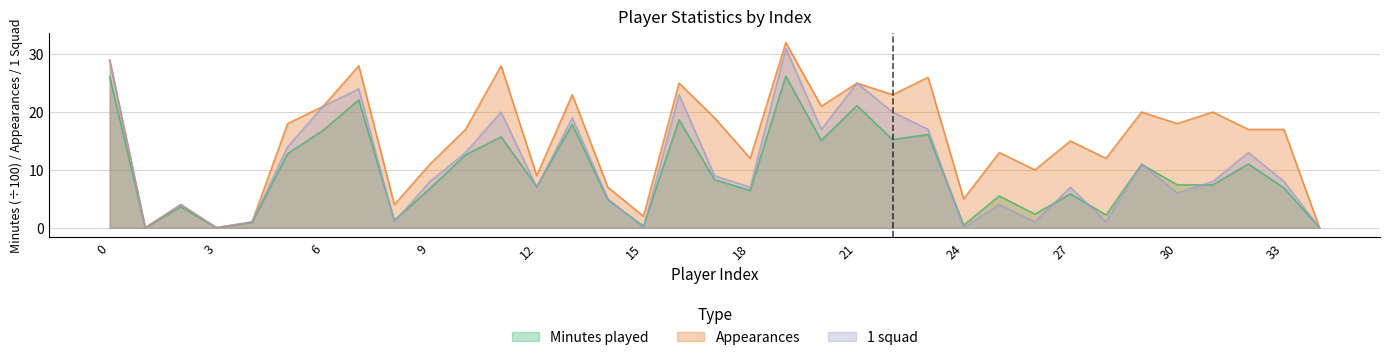

Where is Appearances nearest to the value 16?

10